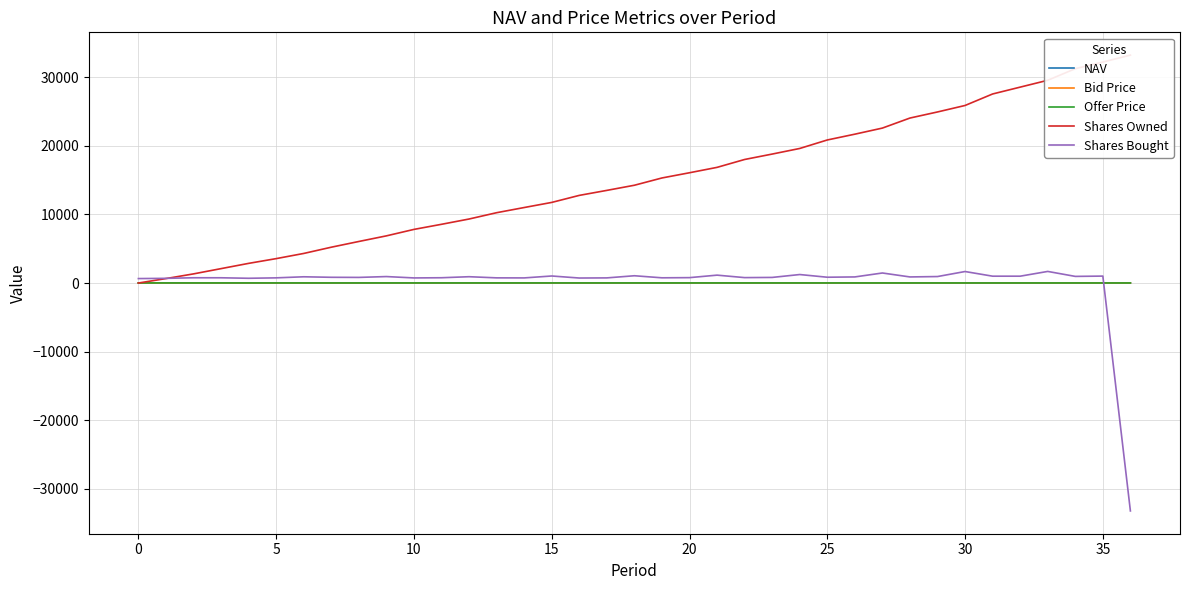

What is the maximum value for Shares Bought?

1689.5